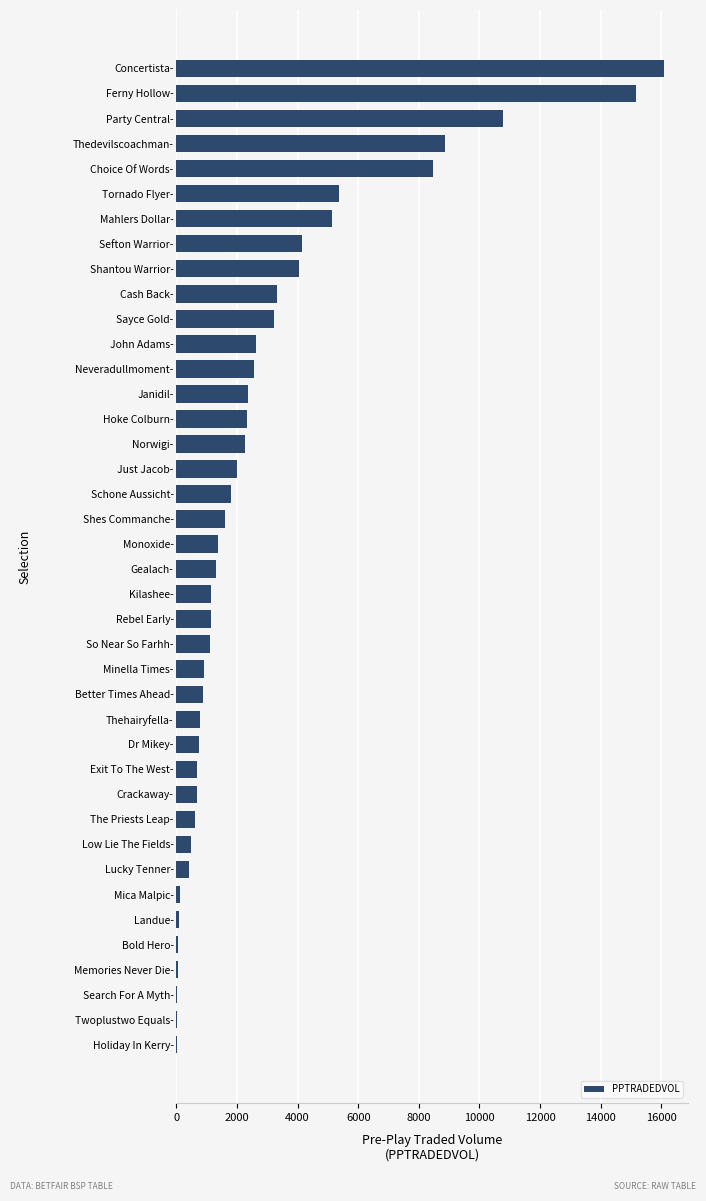

What is the maximum value shown in the chart?

16082.8